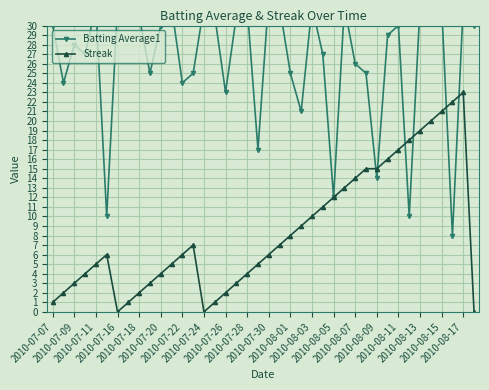

Where is Batting Average1 nearest to the value 20?

23